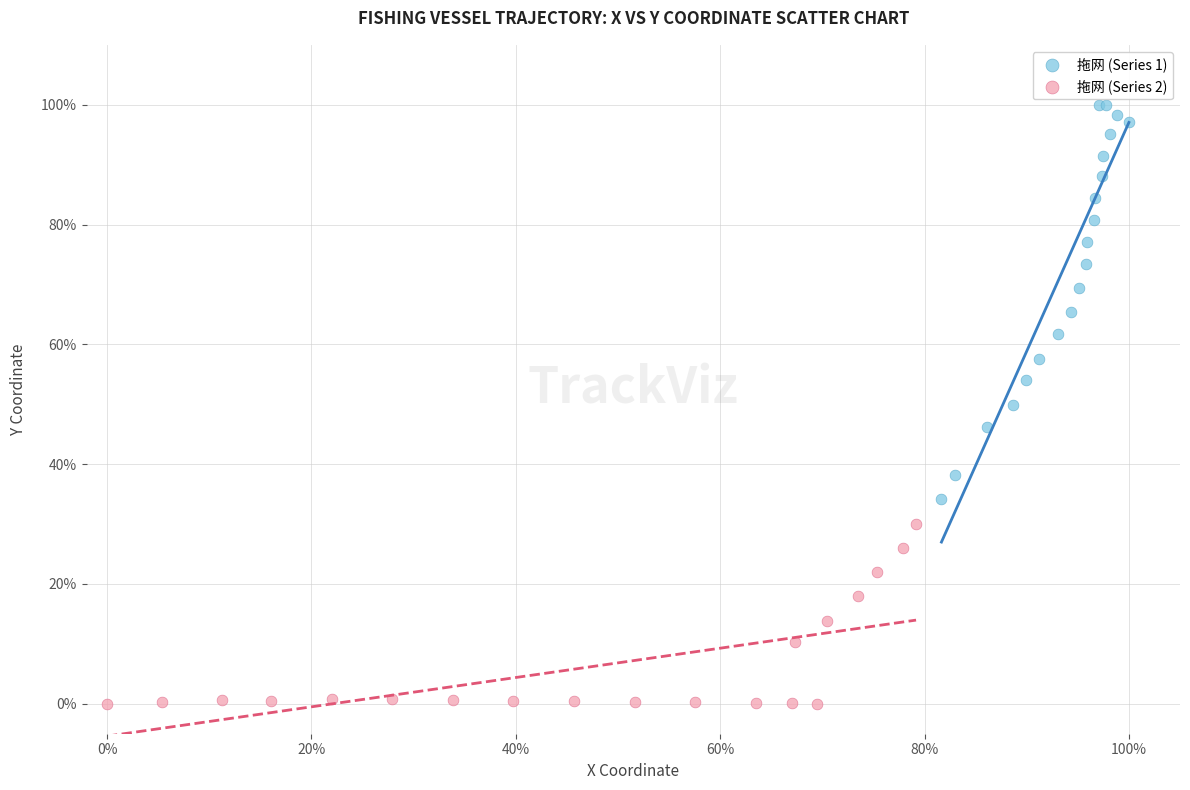

Which series contains the highest Y value?

拖网 (Series 1)